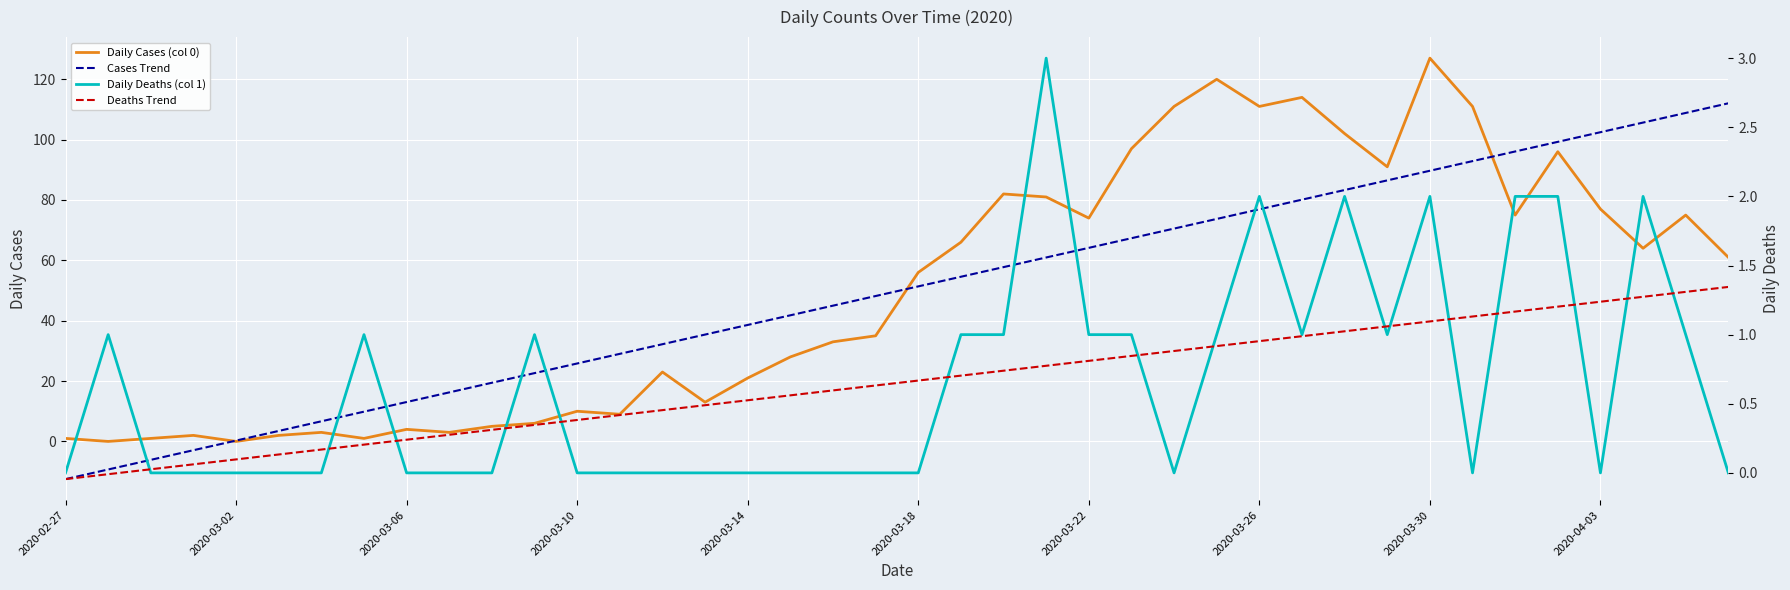

How many times do Daily Cases (col 0) and Deaths Trend cross each other?

2